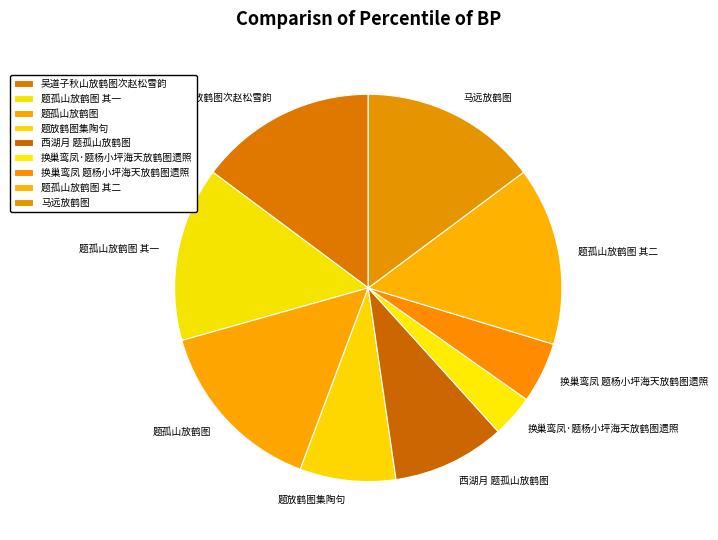

Which category has the smallest portion of the pie?

换巢鸾凤·题杨小坪海天放鹤图遗照